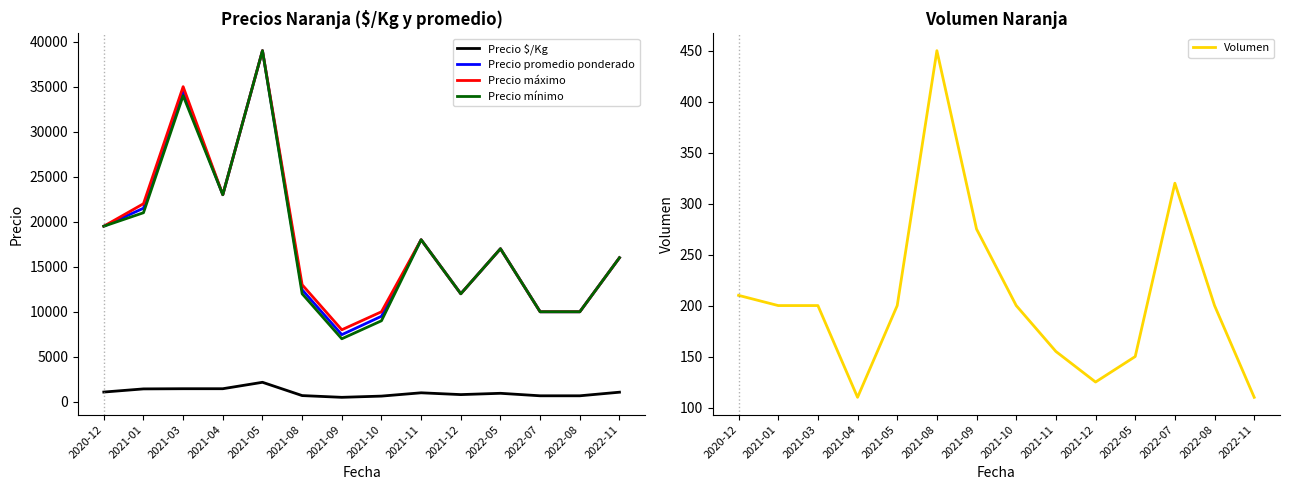

Read the Precio máximo value at 2021-09, to the nearest 100.

8000